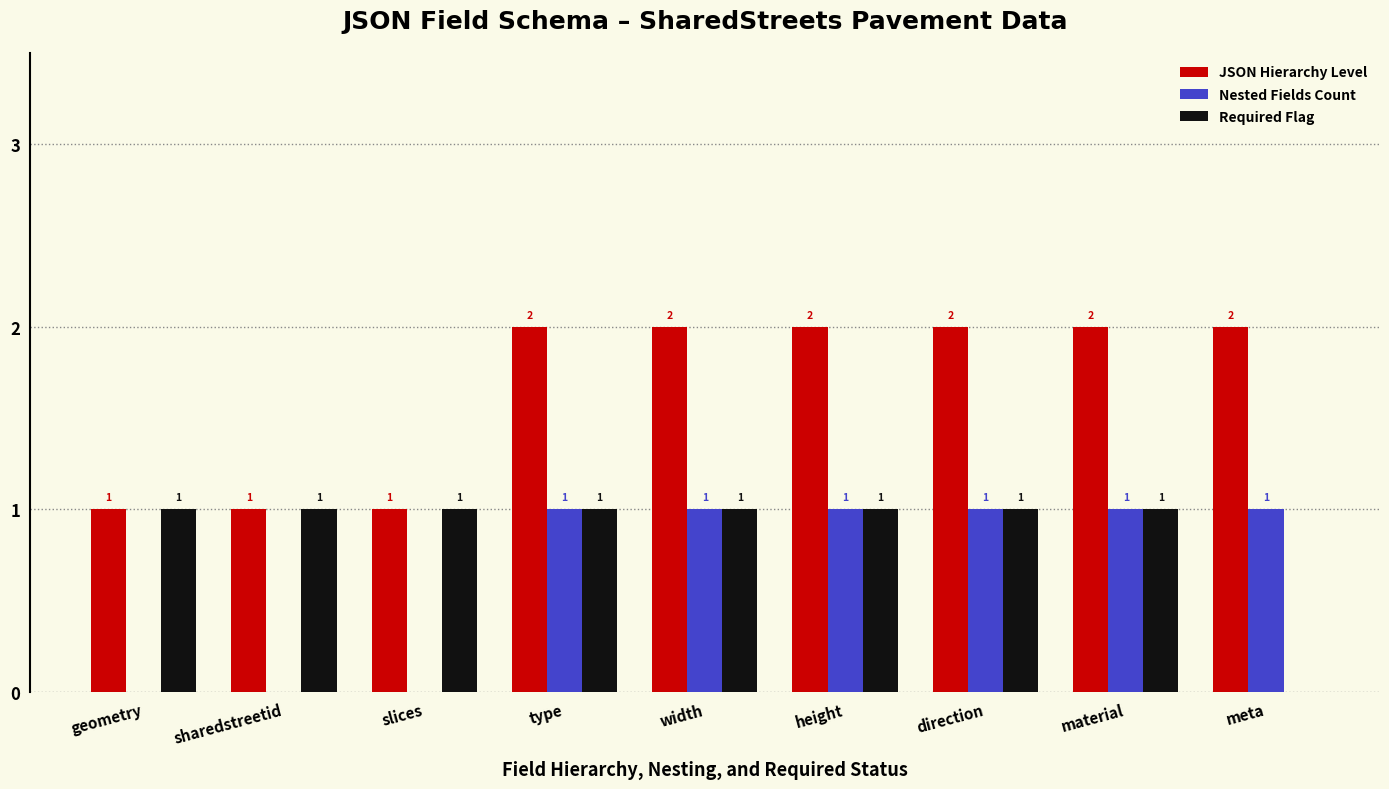

Which series has the largest total across all categories?

JSON Hierarchy Level